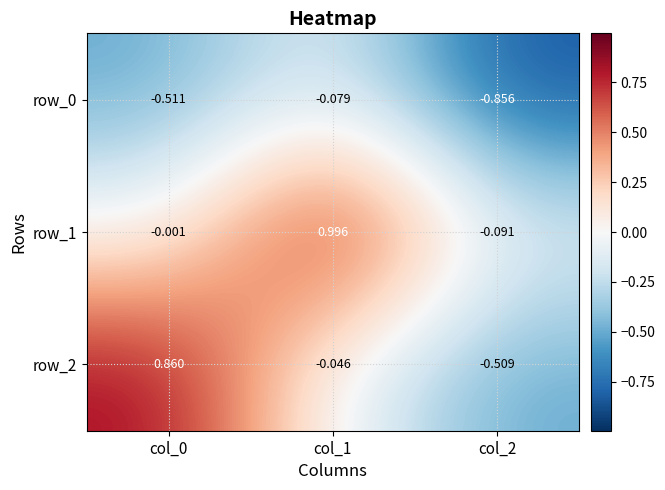

True or false: row_1 has a value of -0.0 at col_0.

False